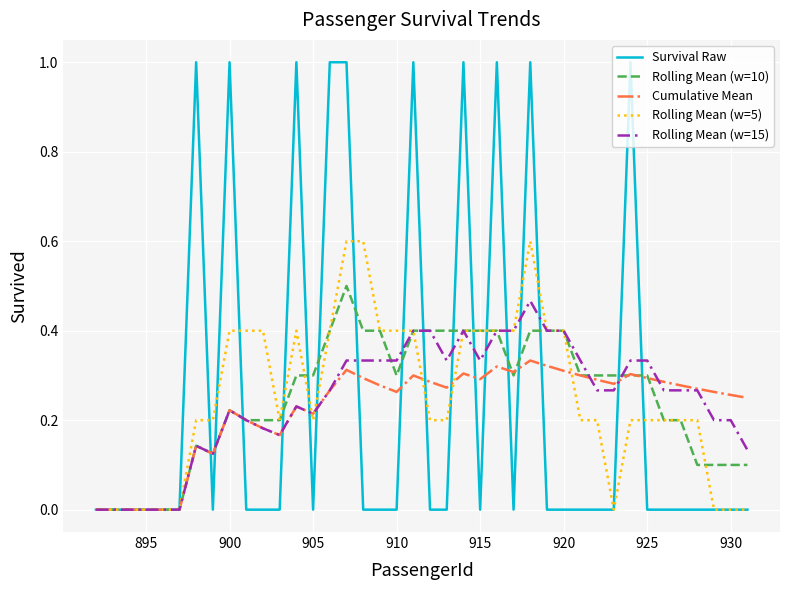

Which series has the widest spread of values?

Survival Raw